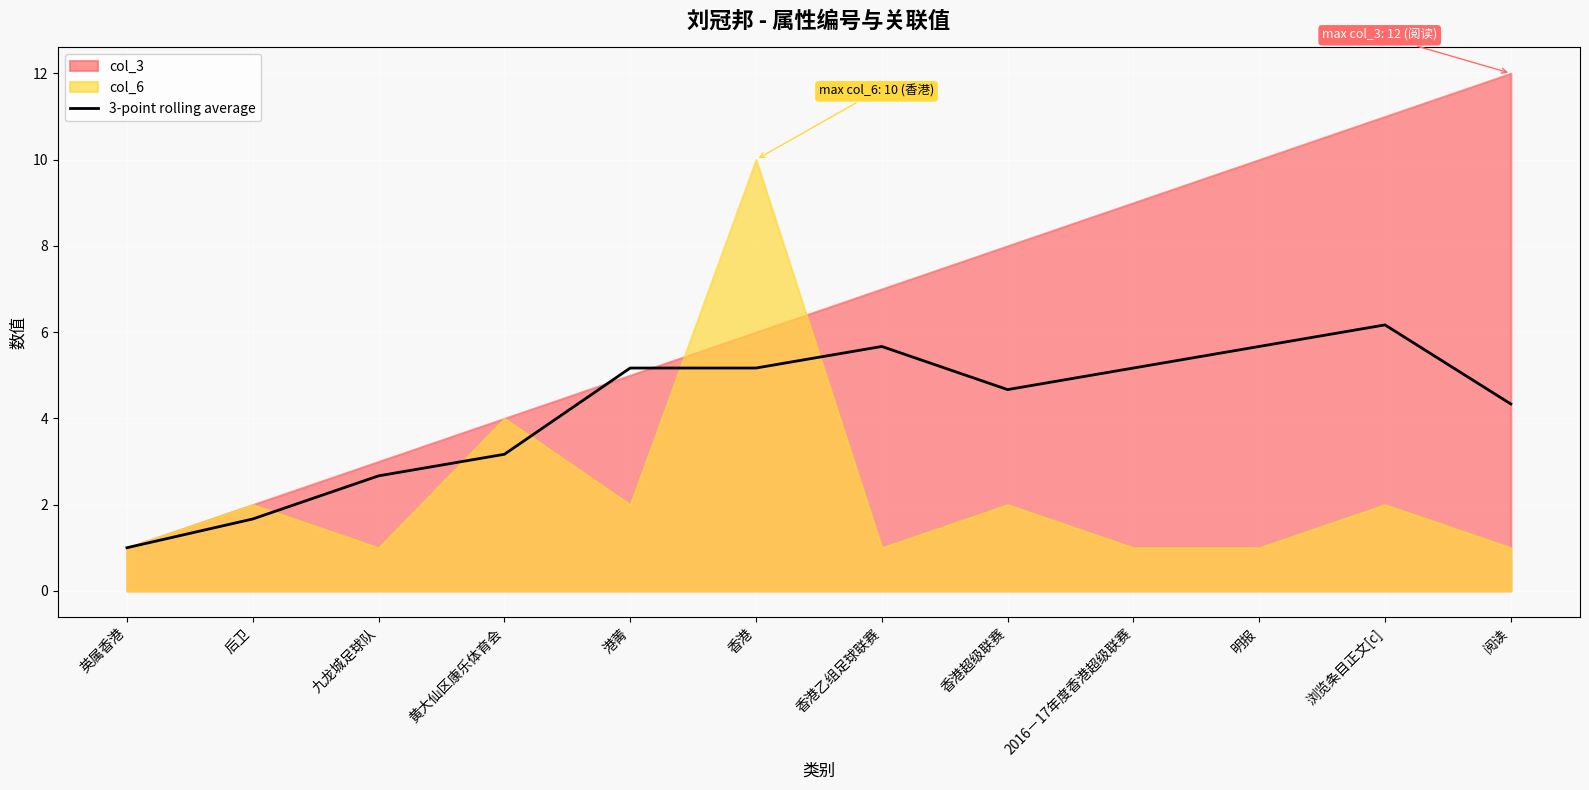

Is it true that the value at 明报 is 5.7?

True